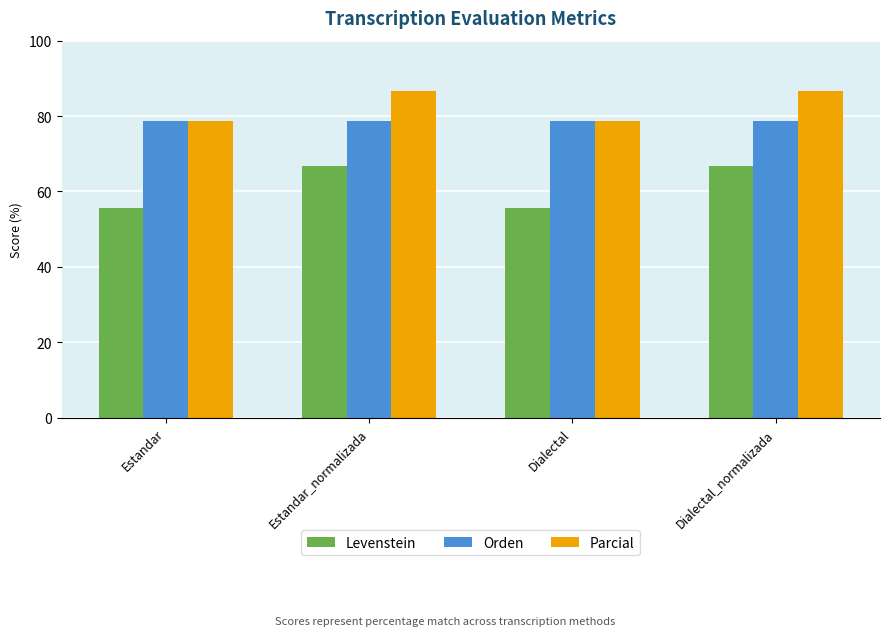

Which series has the widest spread of values?

Levenstein